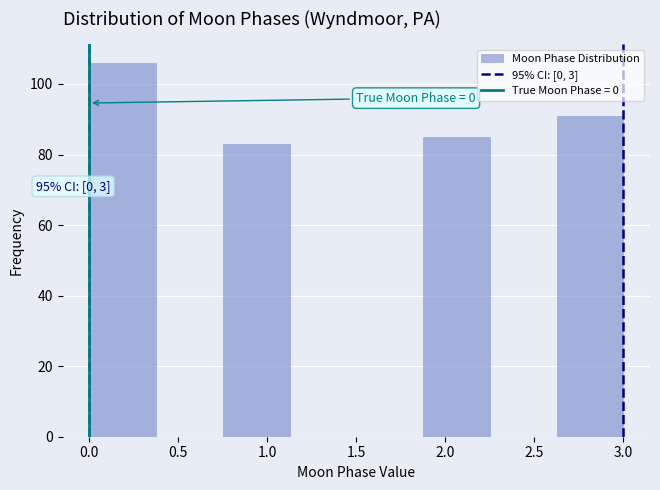

Which range on the x-axis has the tallest bar?

0.000 to 0.375